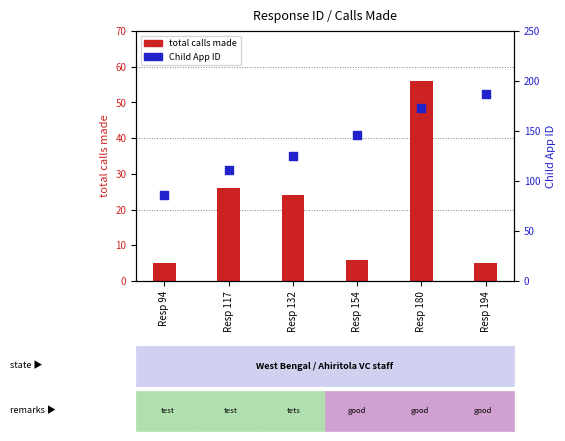

At which category is the sum across all series the highest?

Resp 180